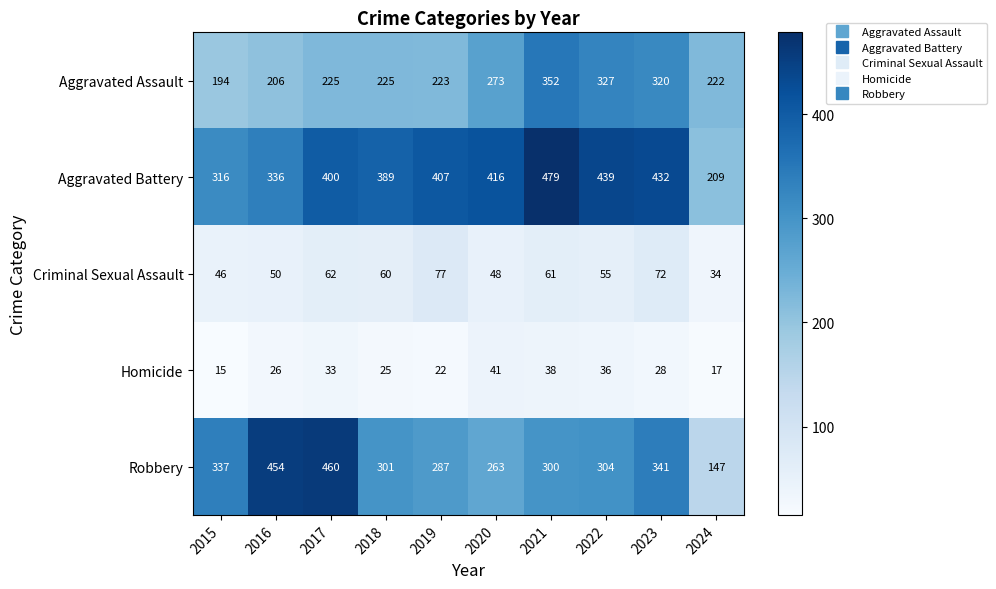

Is it true that Robbery equals 341 at 2023?

True